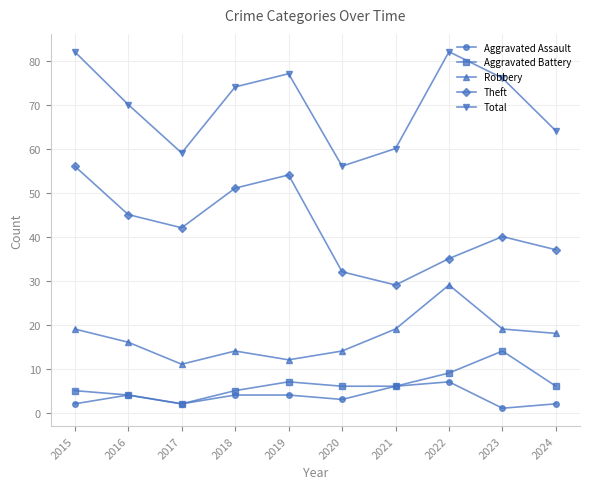

At which category does Aggravated Battery reach its first local valley?

2017